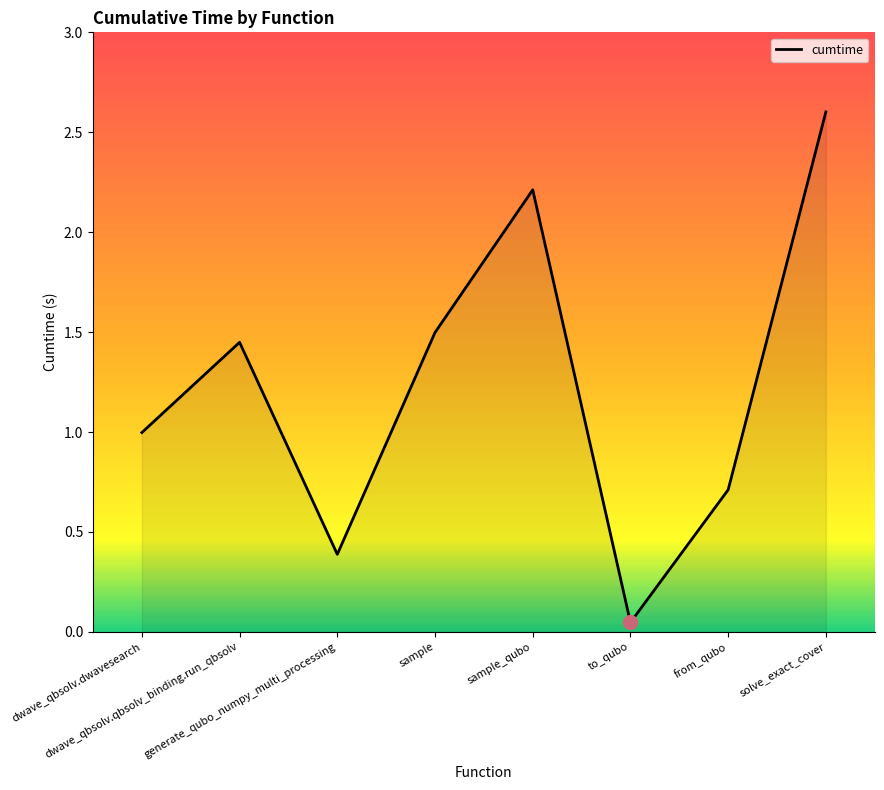

Is it true that the value at generate_qubo_numpy_multi_processing is 0.7?

False